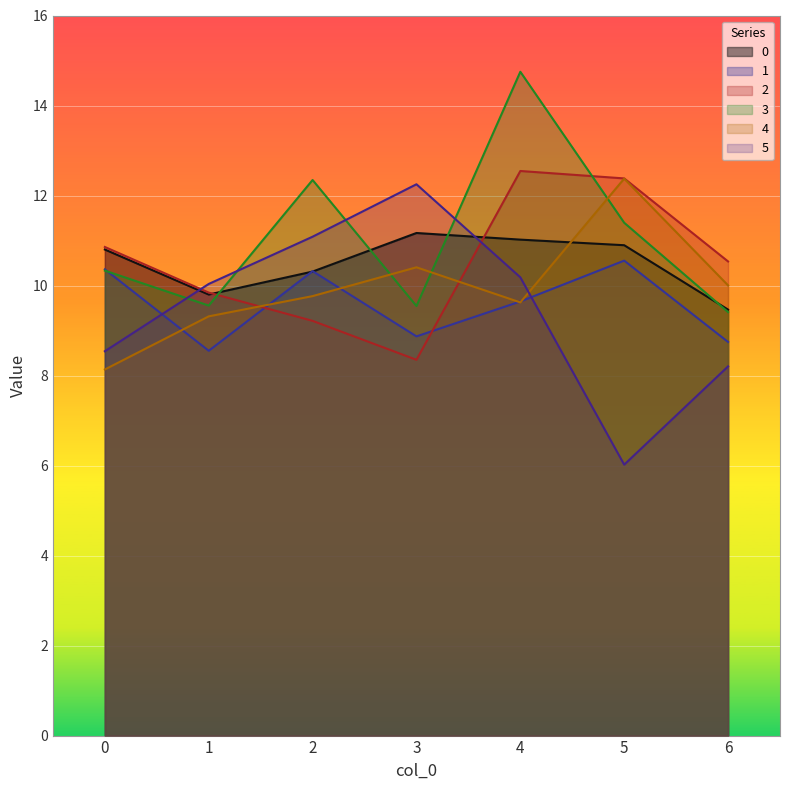

Does the chart display data point markers on the line(s)?

No